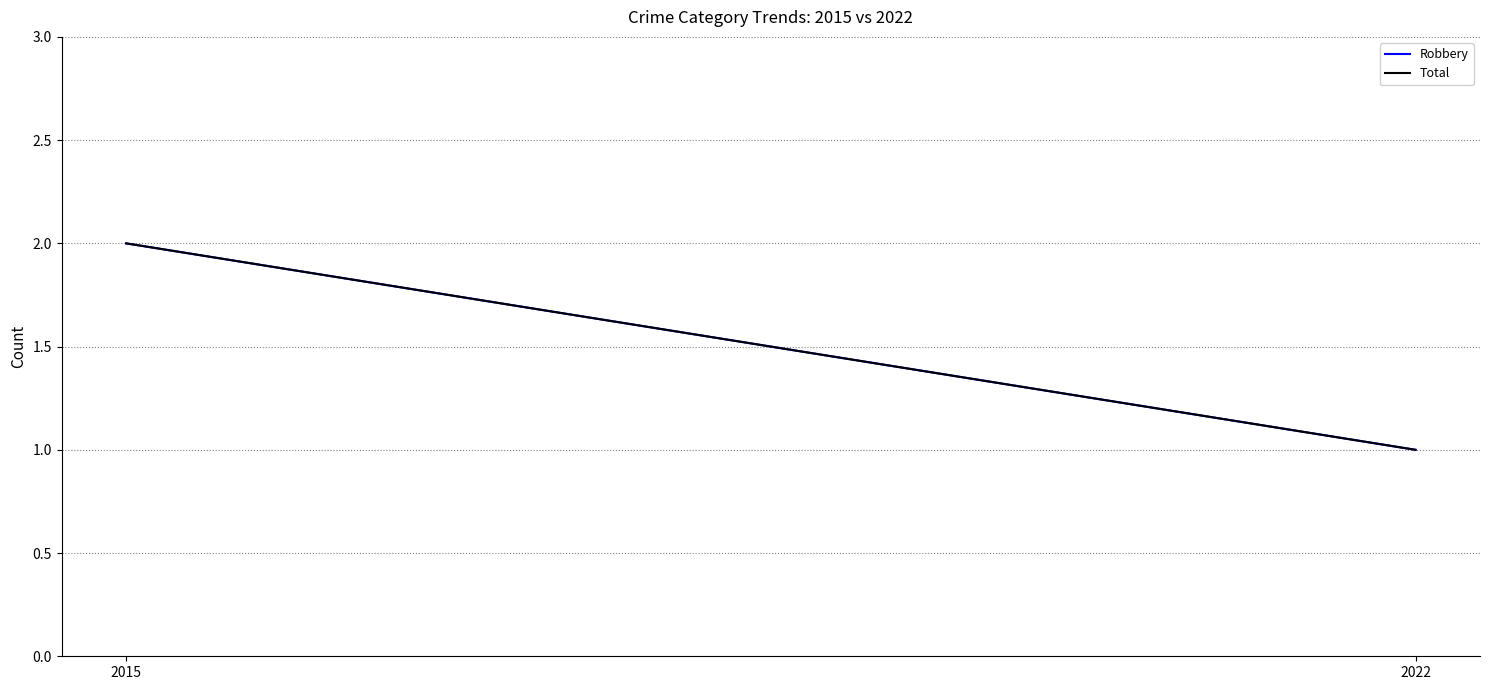

List the series in order of their peak value, highest first.

Robbery, Total